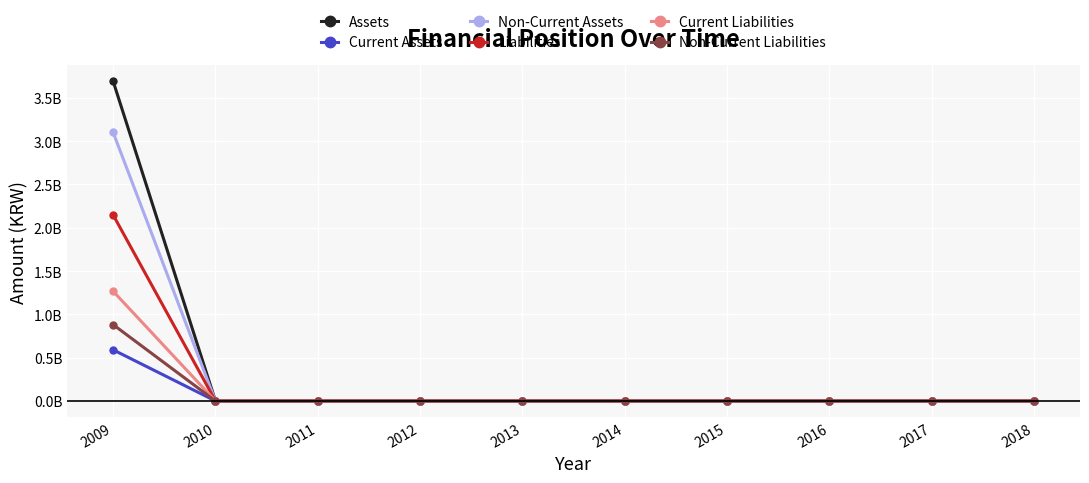

What are all the series names shown in the legend?

Assets, Current Assets, Non-Current Assets, Liabilities, Current Liabilities, Non-Current Liabilities